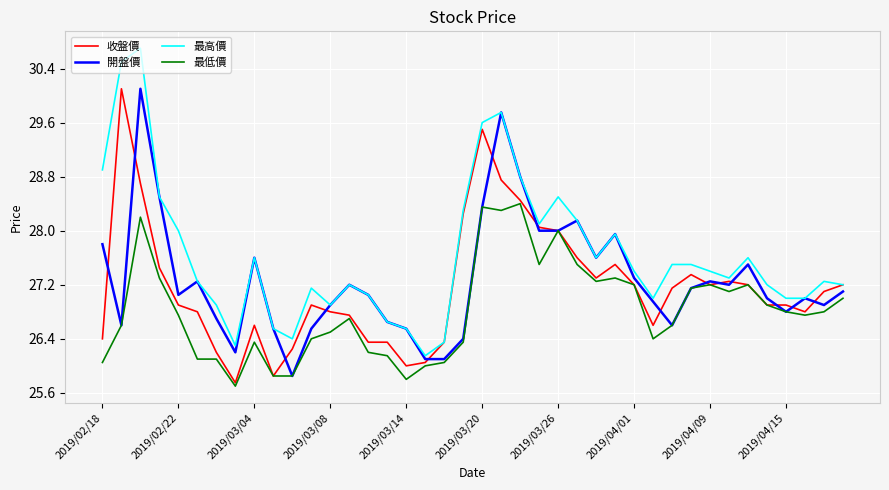

Which series has the largest total across all categories?

最高價